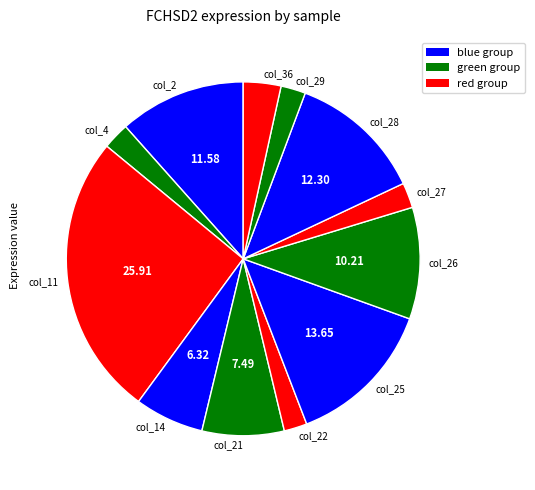

Is there a majority slice in this chart?

No